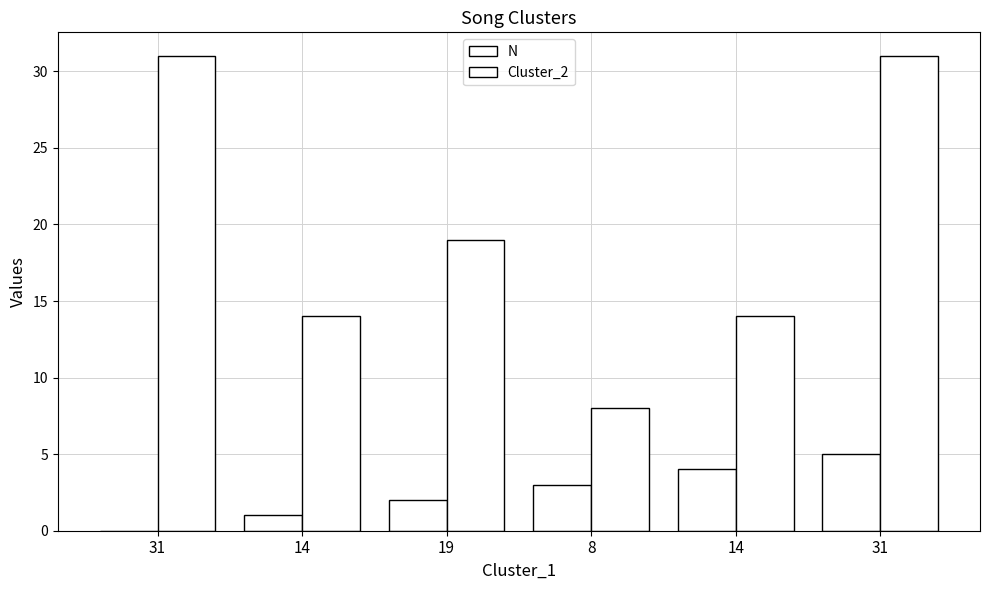

How many groups of bars are there?

6